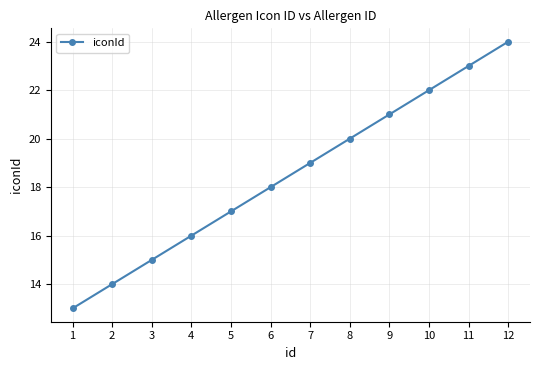

What is the smallest value displayed?

13